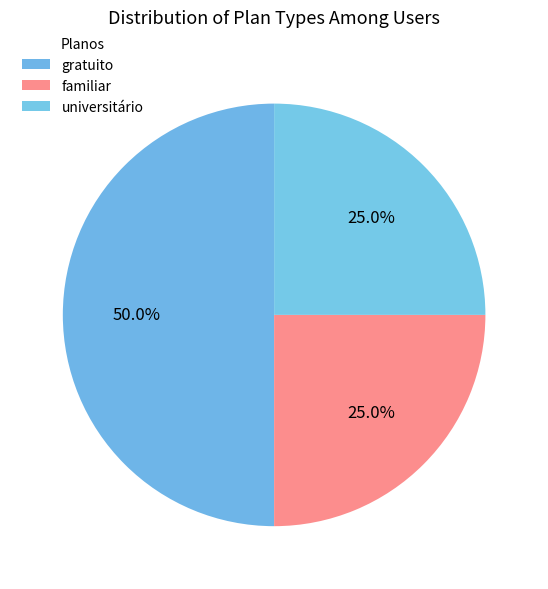

Which category has the biggest portion of the pie?

gratuito